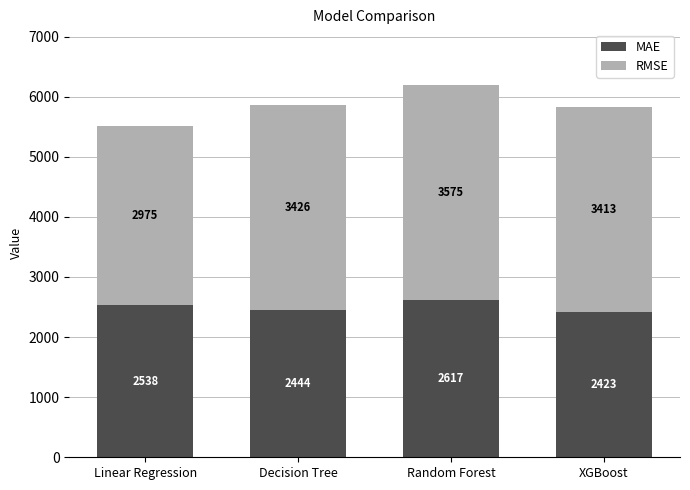

What are all the series names shown in the legend?

MAE, RMSE